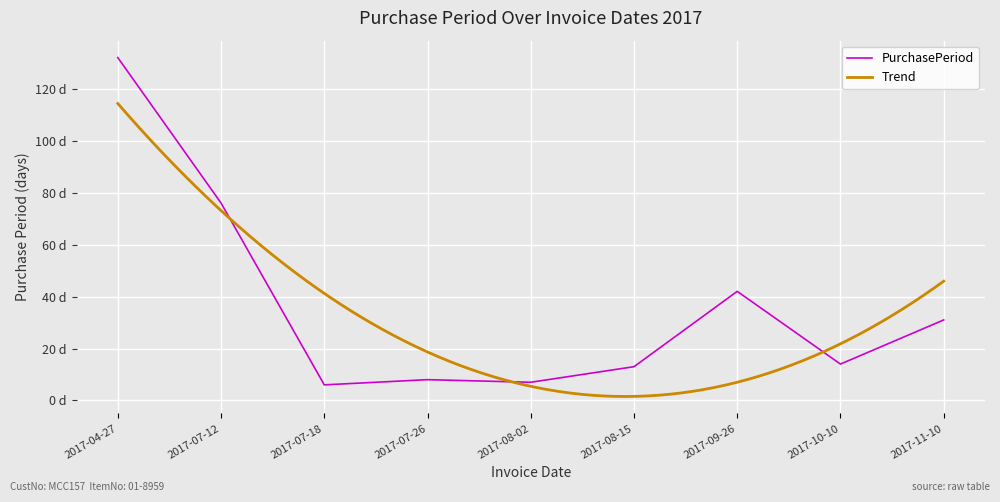

Approximately how many times larger is the value at 2017-09-26 compared to 2017-08-15?

3.2